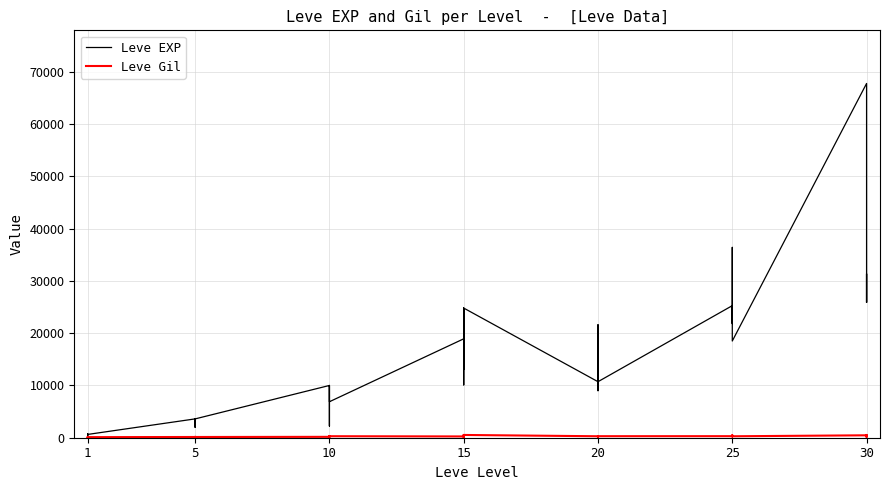

What are all the series names shown in the legend?

Leve EXP, Leve Gil